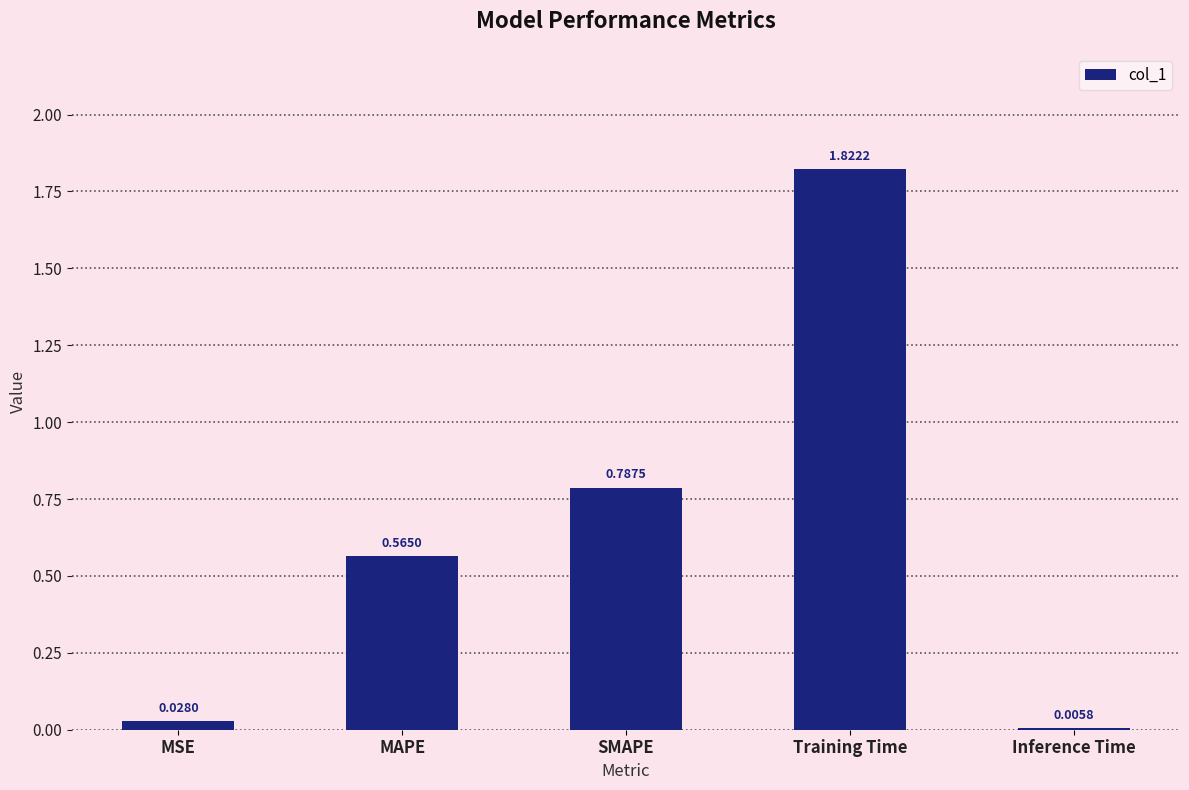

What is the difference between the values at Training Time and SMAPE?

1.0